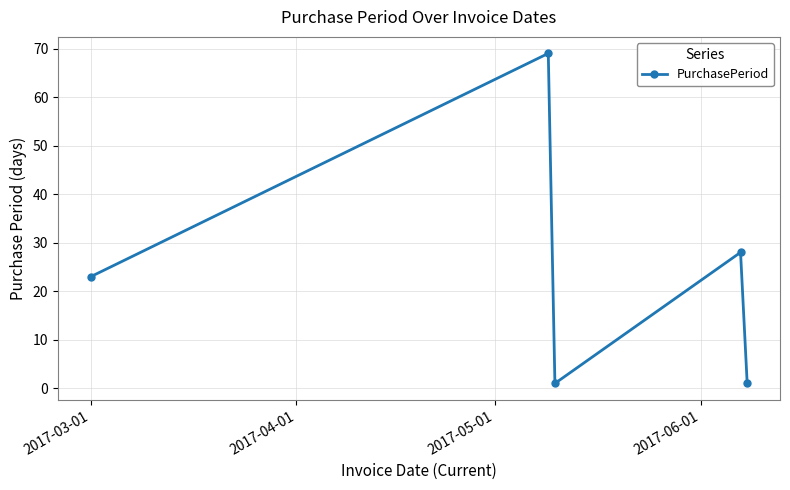

True or false: there are more than 2 points higher than both neighbors.

False